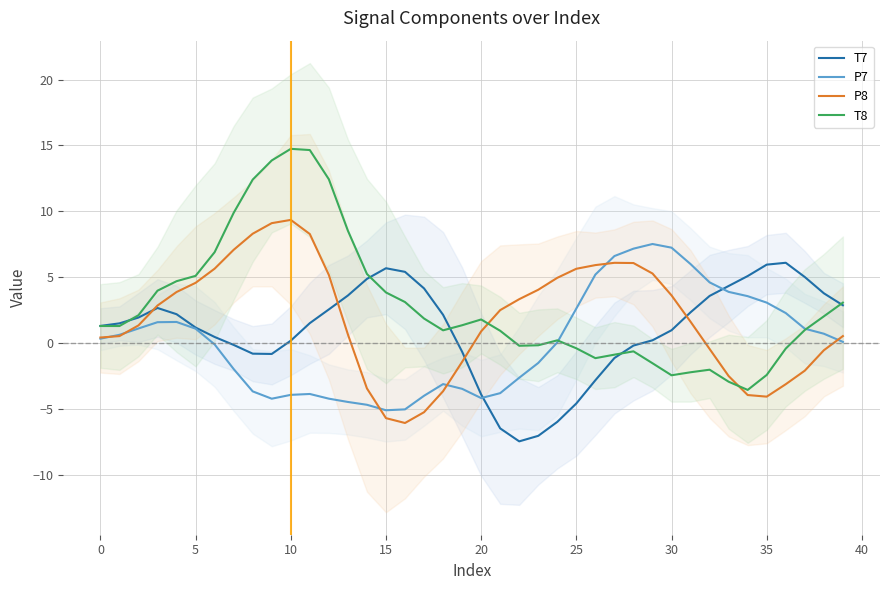

Which label corresponds to the smallest value in the chart?

22